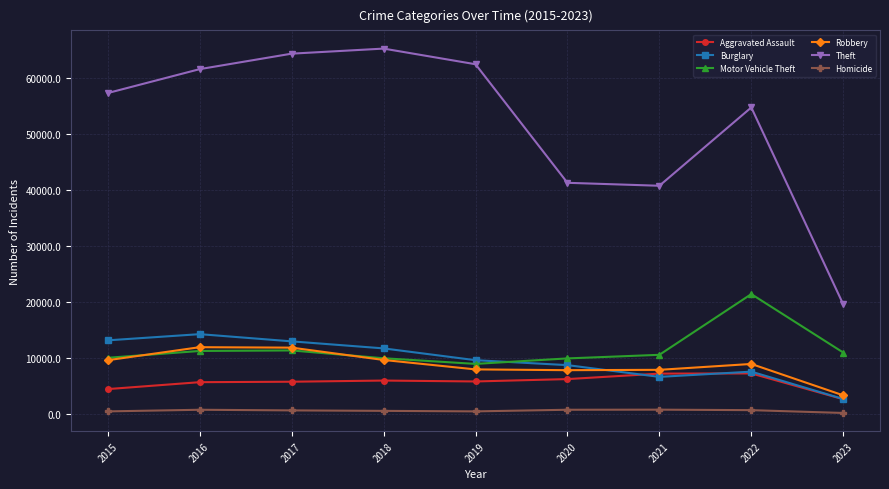

Is it true that Robbery equals 6406 at 2015?

False